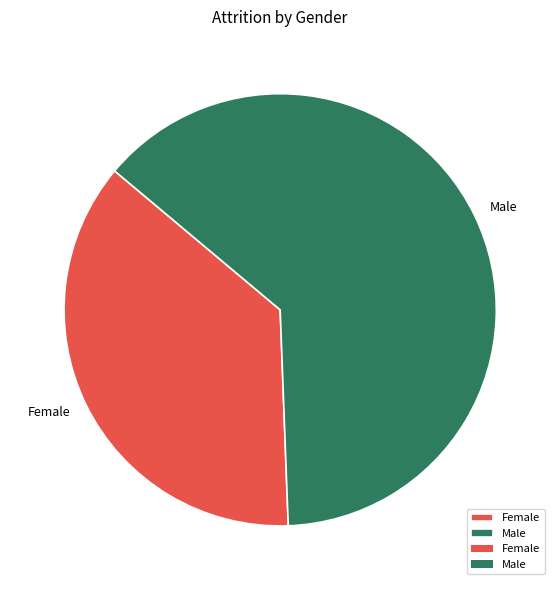

Combined, do Female and Male account for over 50%?

Yes